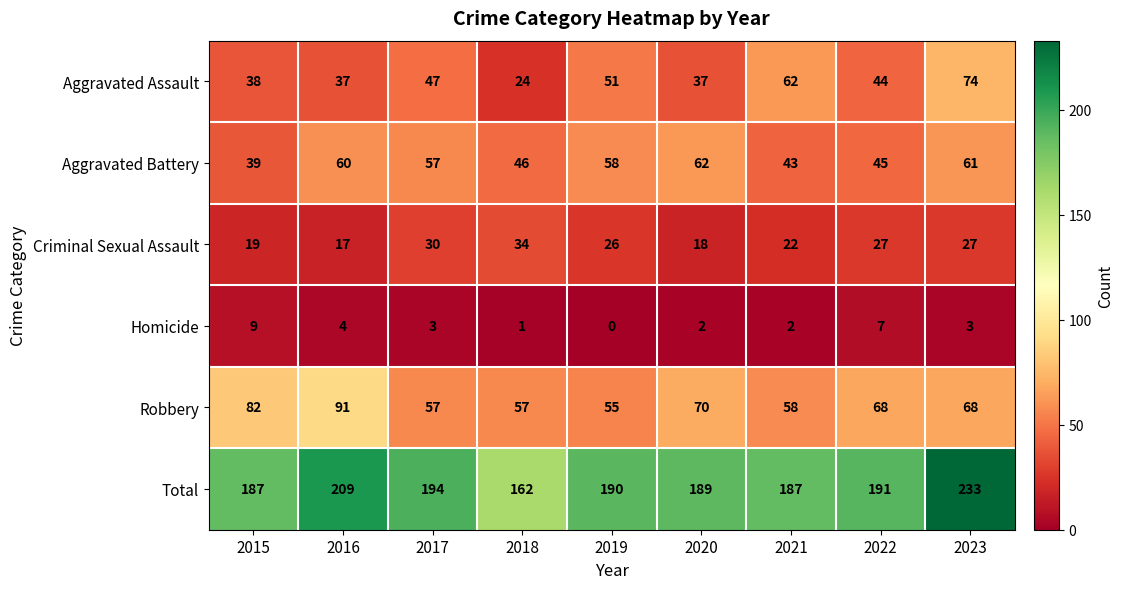

How many data points in Aggravated Battery are less than 57?

4